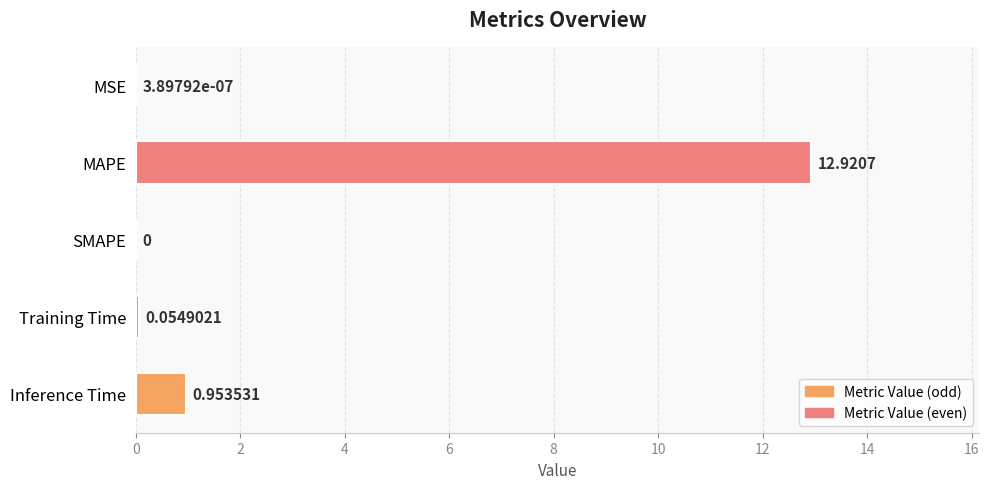

How many data points are above 0?

4